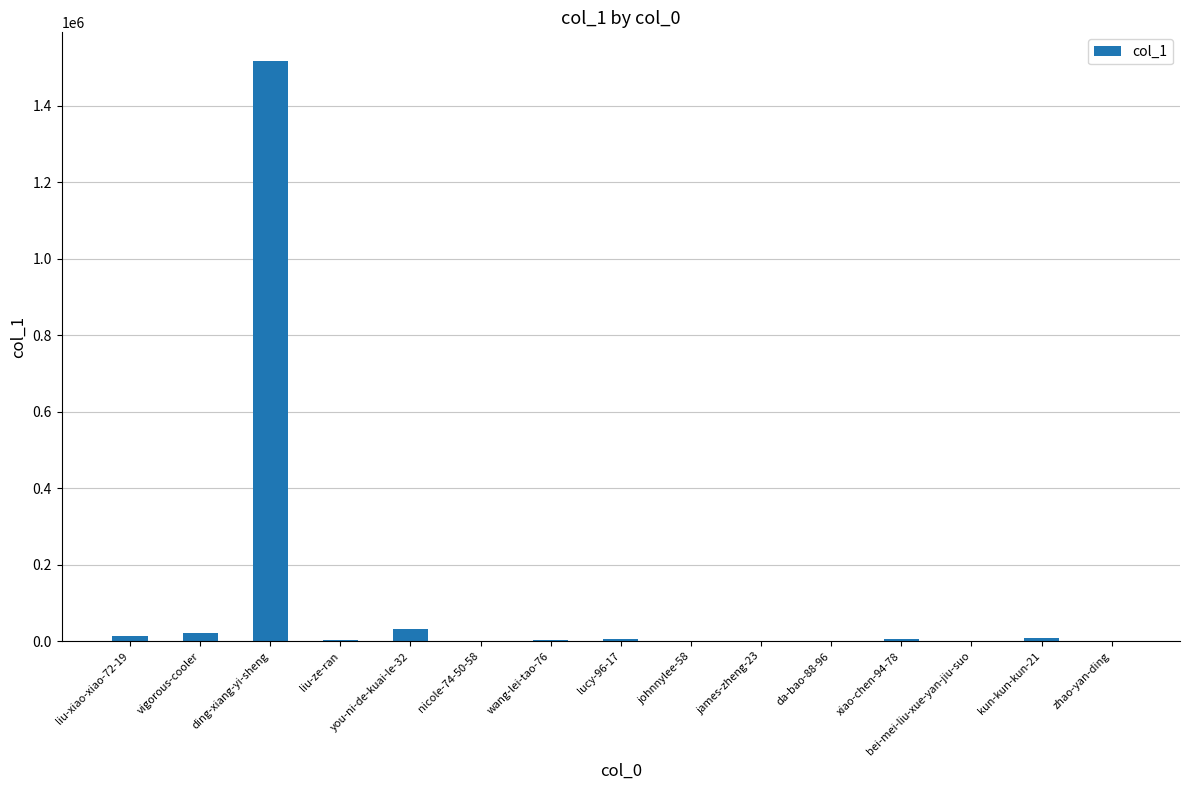

Which label corresponds to the largest value in the chart?

ding-xiang-yi-sheng